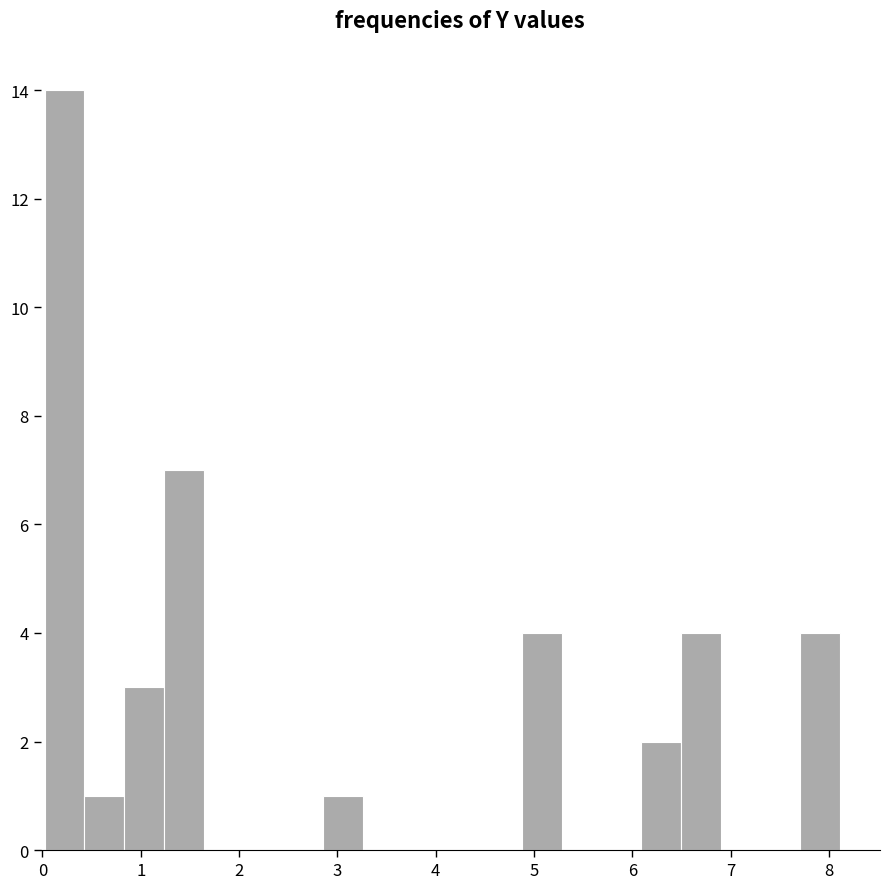

Reading left to right, transcribe this chart: for each bar, give the range it covers on the x-axis and its height. Neither the bar edges nor the heights are printed on the chart, so give them approximately, as read against the axes.

0.0 to 0.4: 14
0.4 to 0.8: 1
0.8 to 1.2: 3
1.2 to 1.6: 7
1.6 to 2.0: 0
2.0 to 2.4: 0
2.4 to 2.9: 0
2.9 to 3.3: 1
3.3 to 3.7: 0
3.7 to 4.1: 0
4.1 to 4.5: 0
4.5 to 4.9: 0
4.9 to 5.3: 4
5.3 to 5.7: 0
5.7 to 6.1: 0
6.1 to 6.5: 2
6.5 to 6.9: 4
6.9 to 7.3: 0
7.3 to 7.7: 0
7.7 to 8.1: 4